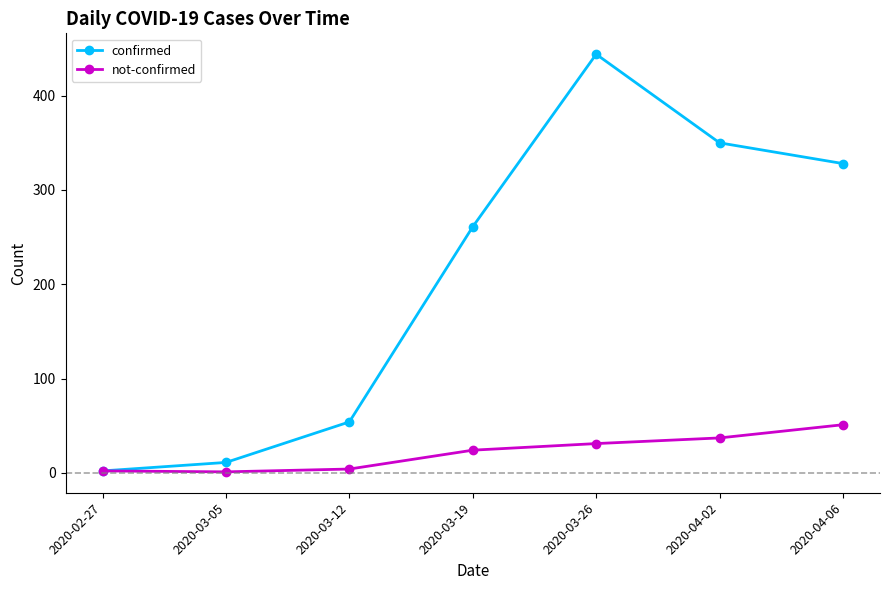

What is the total value across all series at 2020-03-05?

12